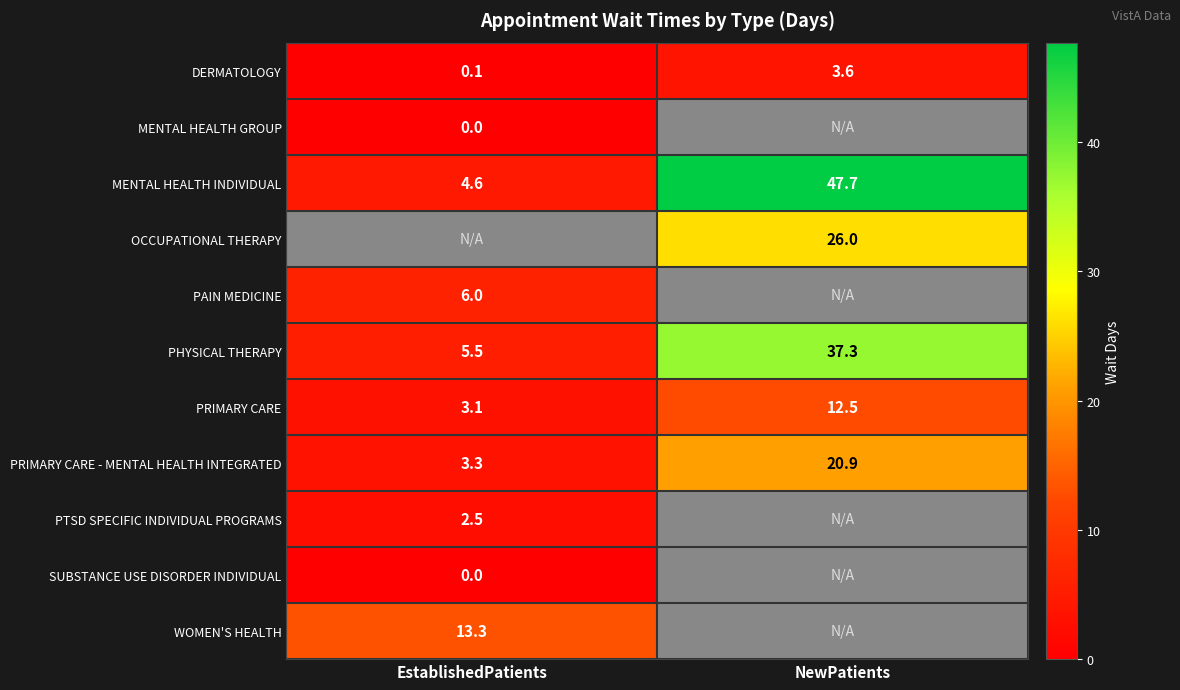

Where does the PRIMARY CARE - MENTAL HEALTH INTEGRATED series first go above 20?

NewPatients